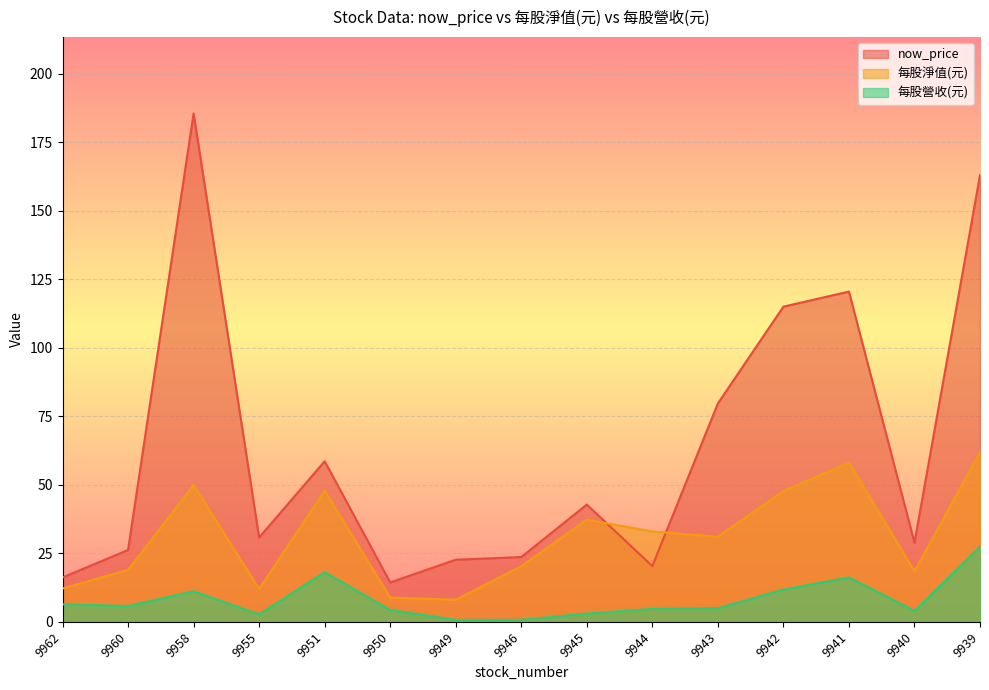

Reading left to right, list all the values displayed in this chart.

now_price: 9962=16.2	9960=26.2	9958=185.5	9955=30.8	9951=58.6	9950=14.4	9949=22.7	9946=23.6	9945=42.8	9944=20.4	9943=79.7	9942=115.0	9941=120.5	9940=28.9	9939=163.0
每股淨值(元): 9962=12.2	9960=19.0	9958=49.9	9955=12.0	9951=47.9	9950=8.9	9949=8.1	9946=20.3	9945=37.3	9944=33.0	9943=31.1	9942=47.7	9941=58.1	9940=18.5	9939=61.9
每股營收(元): 9962=6.4	9960=5.8	9958=11.2	9955=2.8	9951=18.1	9950=4.3	9949=0.7	9946=0.8	9945=3.0	9944=4.7	9943=5.0	9942=11.8	9941=16.2	9940=4.0	9939=27.4